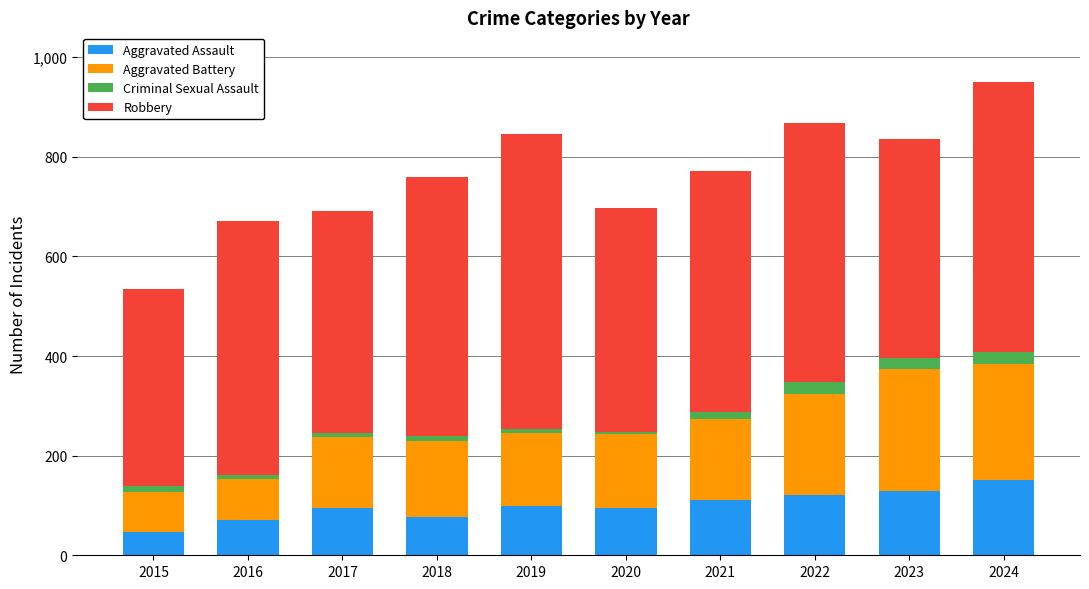

What are all the series names shown in the legend?

Aggravated Assault, Aggravated Battery, Criminal Sexual Assault, Robbery